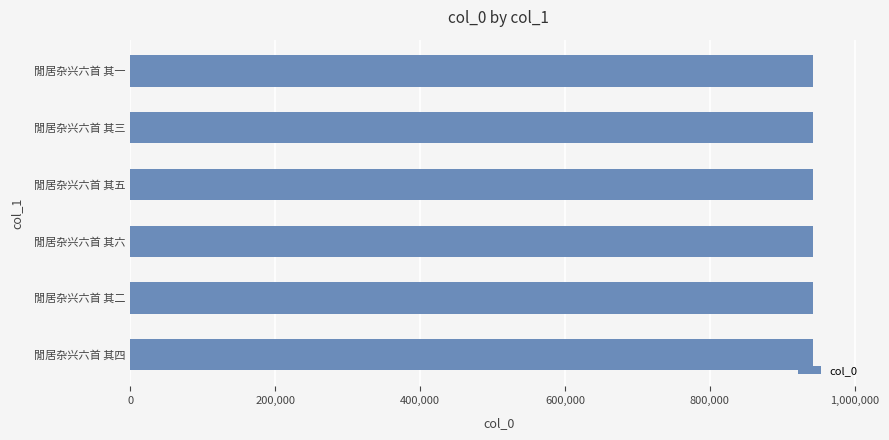

What is the sum of all values?

5652447